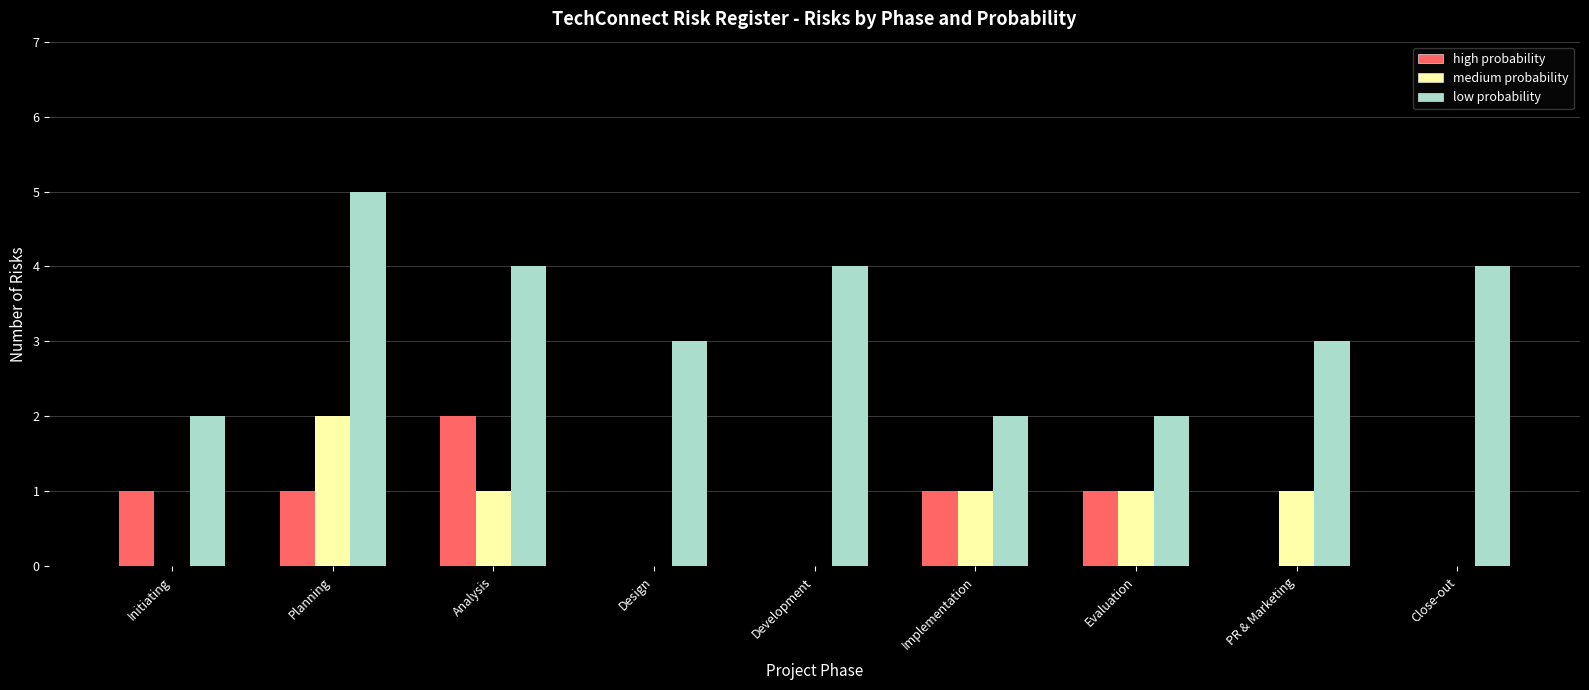

What is the maximum value for low probability?

5